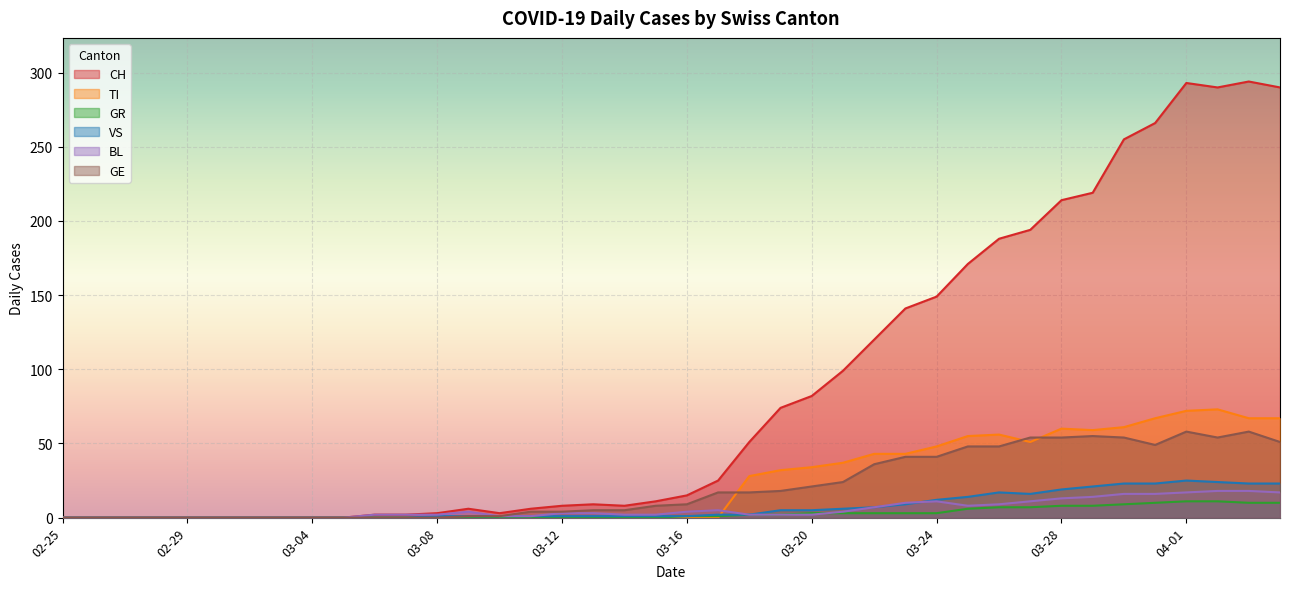

Which series has the largest range (max minus min)?

CH